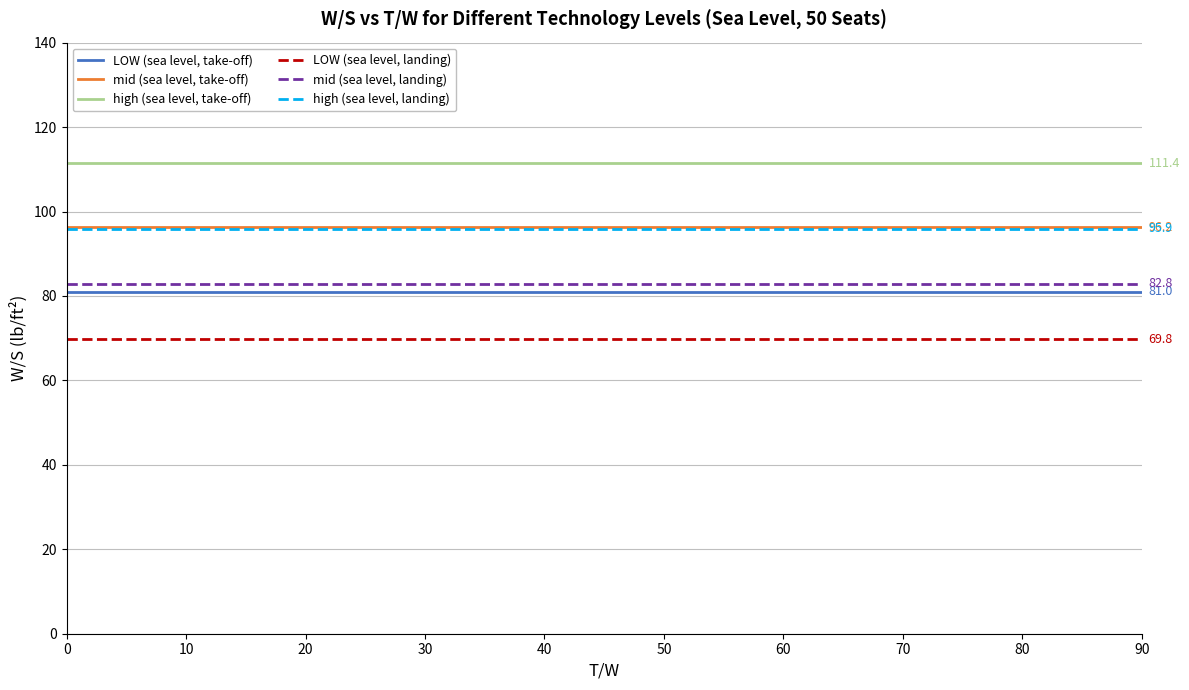

The value of mid (sea level, take-off) at 70 is 132.1. True or false?

False